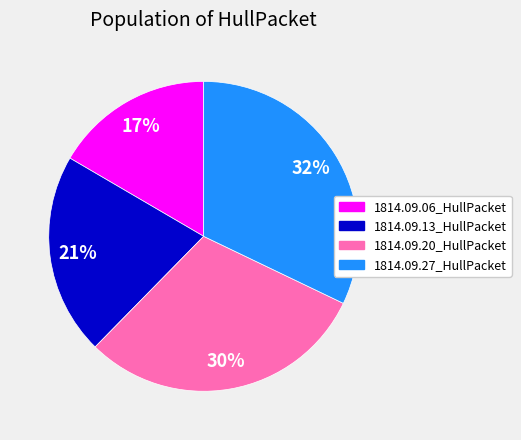

To the nearest percent, what is the average slice percentage?

25%